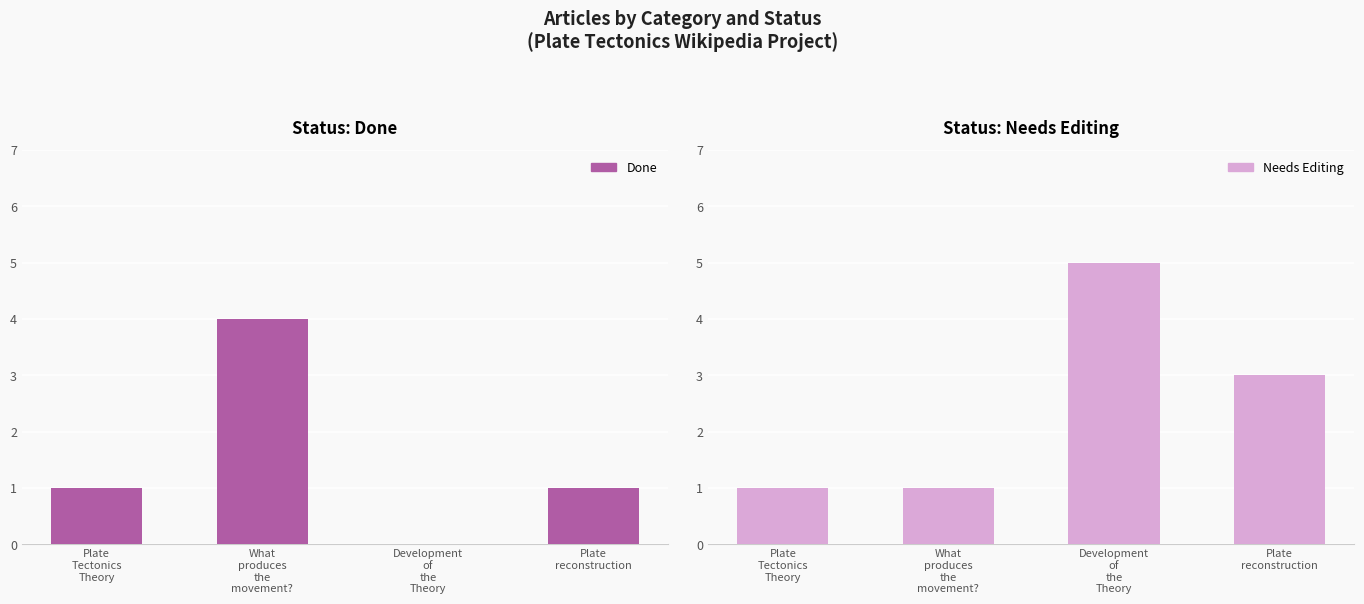

What is the sum of all Needs Editing values?

10